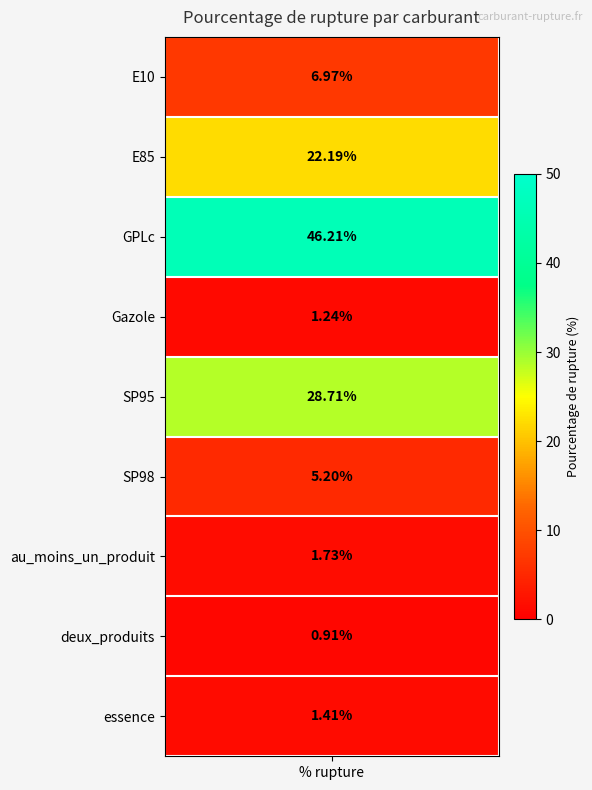

At which category does the chart reach its minimum across all series?

deux_produits